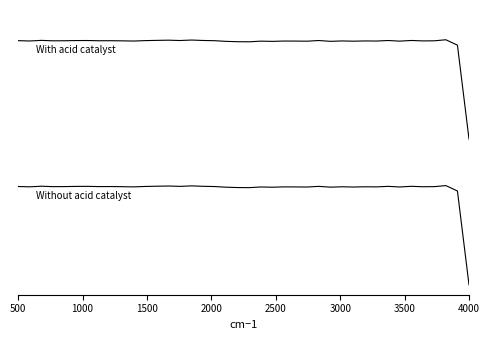

Which series ends up on top after the final intersection of With acid catalyst and Without acid catalyst?

With acid catalyst